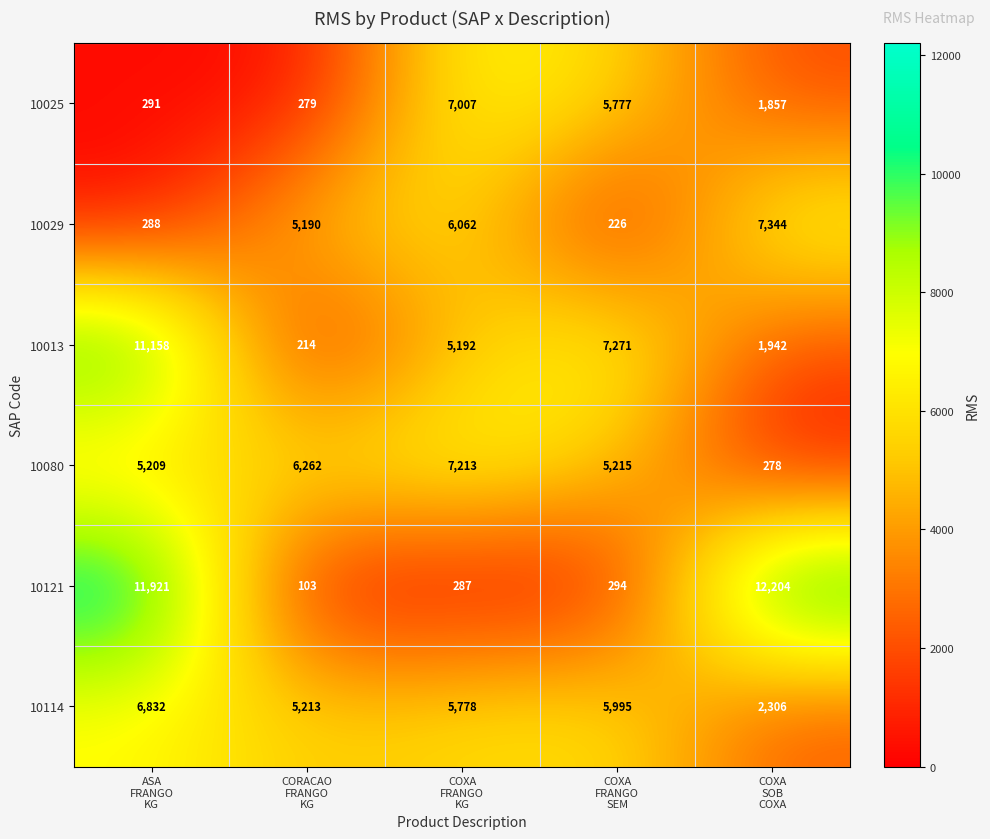

At how many categories does at least one series exceed 4095?

5